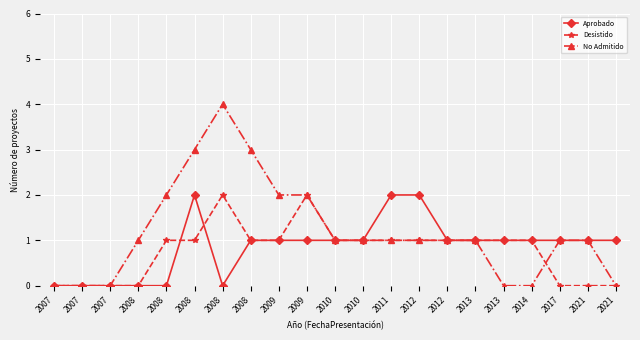

Reading left to right, what are all the values shown in this chart?

Aprobado: 2007=0	2007=0	2007=0	2008=0	2008=0	2008=2	2008=0	2008=1	2009=1	2009=1	2010=1	2010=1	2011=2	2012=2	2012=1	2013=1	2013=1	2014=1	2017=1	2021=1	2021=1
Desistido: 2007=0	2007=0	2007=0	2008=0	2008=1	2008=1	2008=2	2008=1	2009=1	2009=2	2010=1	2010=1	2011=1	2012=1	2012=1	2013=1	2013=1	2014=1	2017=0	2021=0	2021=0
No Admitido: 2007=0	2007=0	2007=0	2008=1	2008=2	2008=3	2008=4	2008=3	2009=2	2009=2	2010=1	2010=1	2011=1	2012=1	2012=1	2013=1	2013=0	2014=0	2017=1	2021=1	2021=0